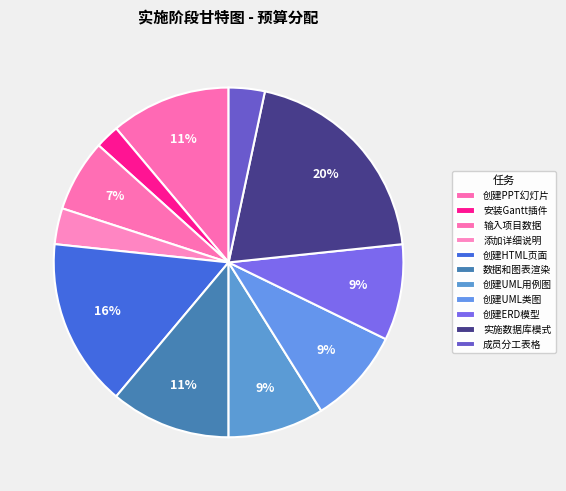

True or false: 数据和图表渲染 accounts for 1% of the total.

False